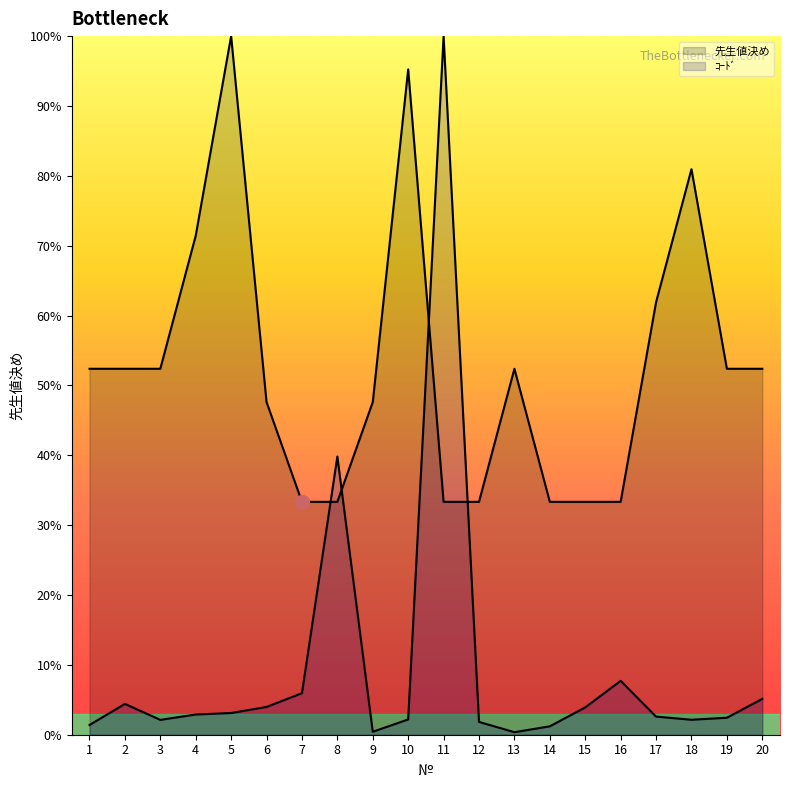

After their last crossing, which series has the higher values: ｺｰﾄﾞ or 先生値決め?

先生値決め